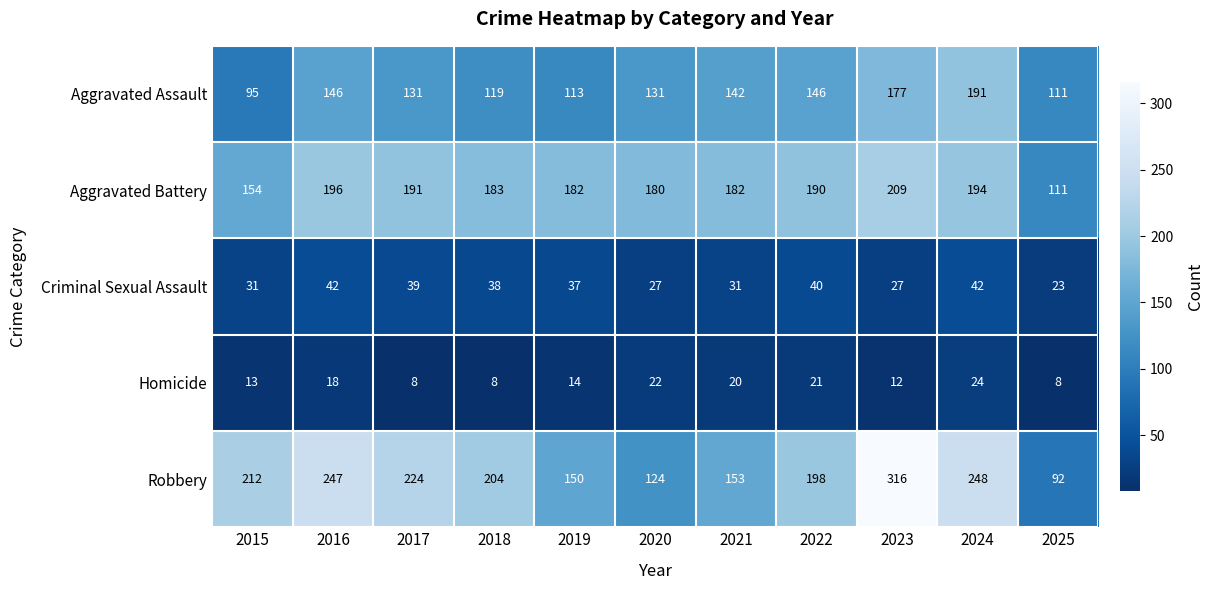

What is the average value of the Aggravated Battery series?

179